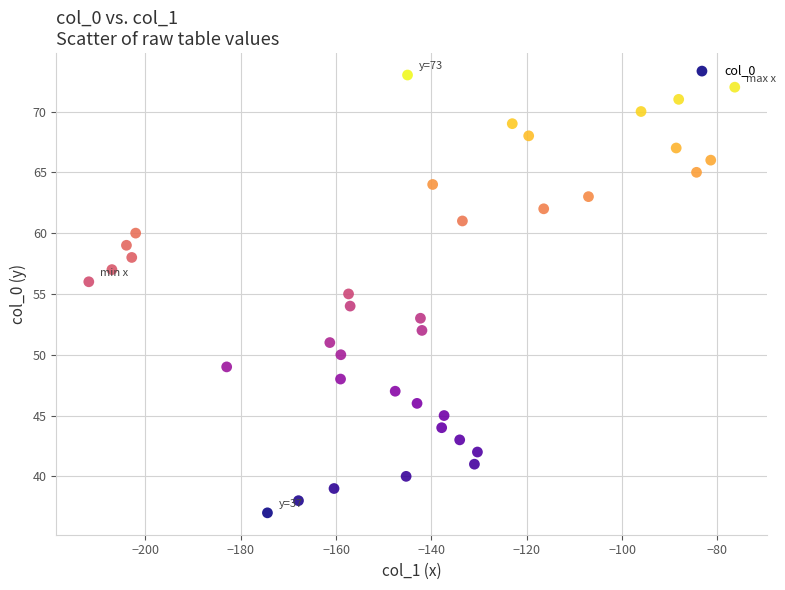

What is the range of Y values (max minus min)?

36